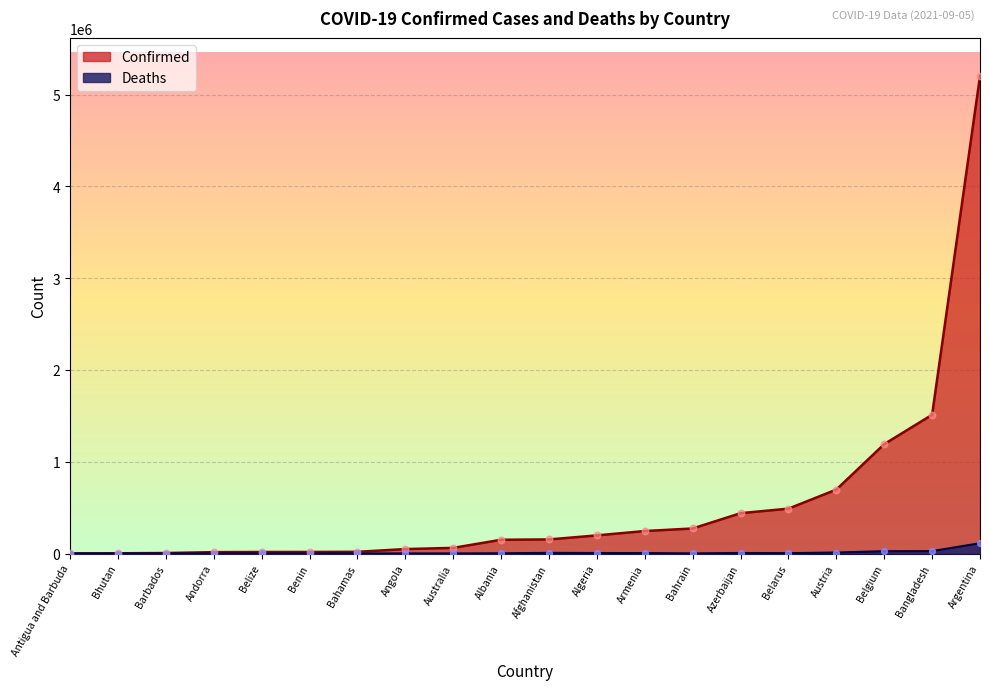

What is the total value across all series at Argentina?

5314849